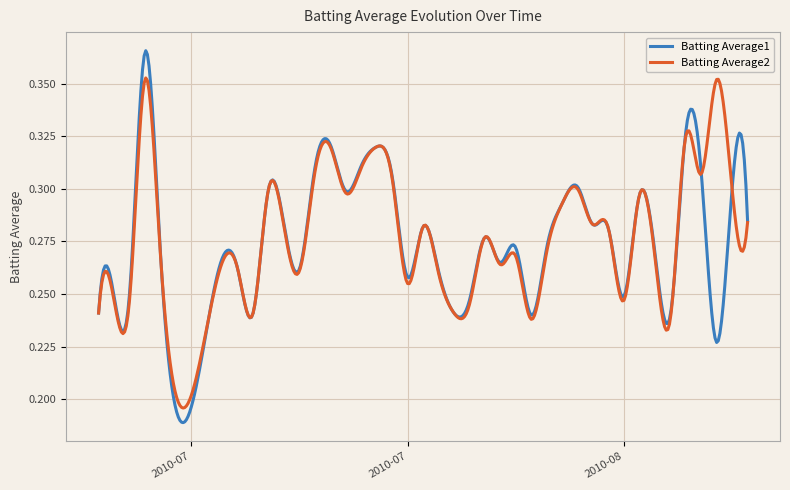

List the series in order of their peak value, lowest first.

Batting Average2, Batting Average1